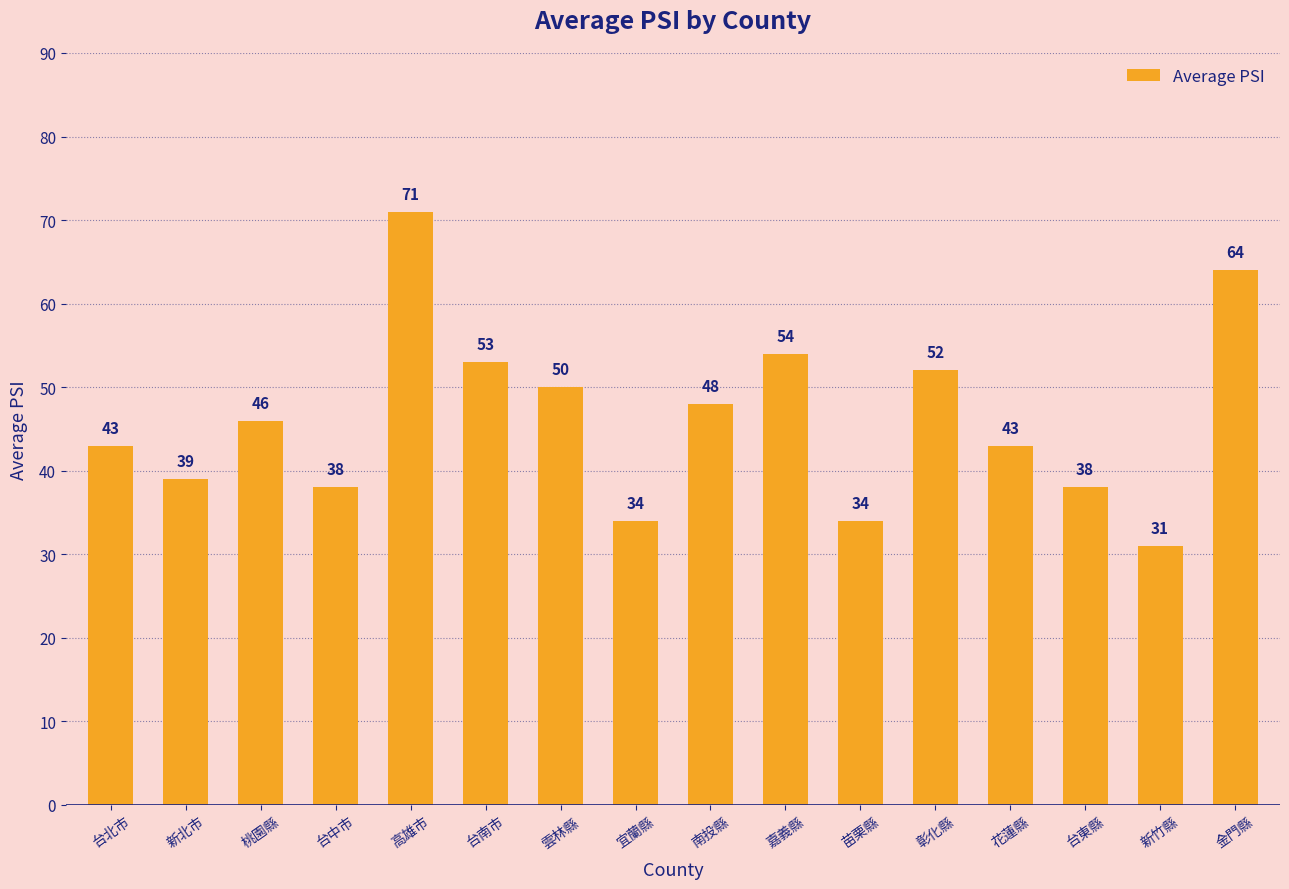

Which category has the lowest value across all series?

新竹縣